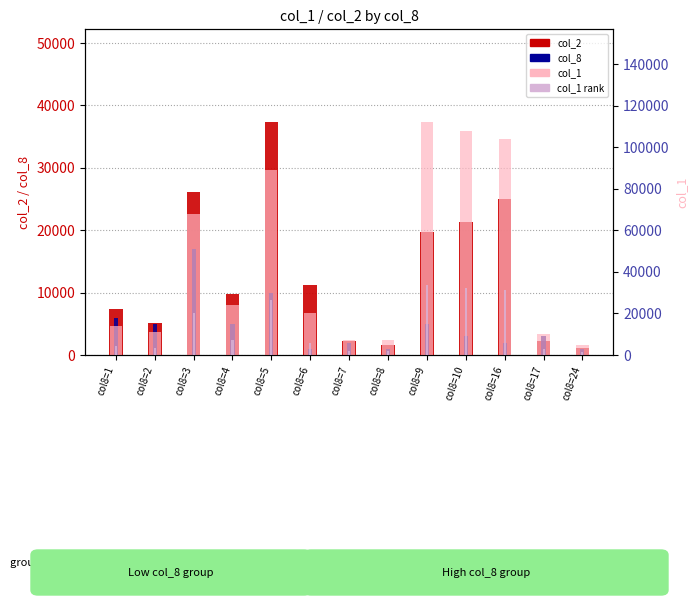

What is the spread (max minus min) of values at col8=9?

107000